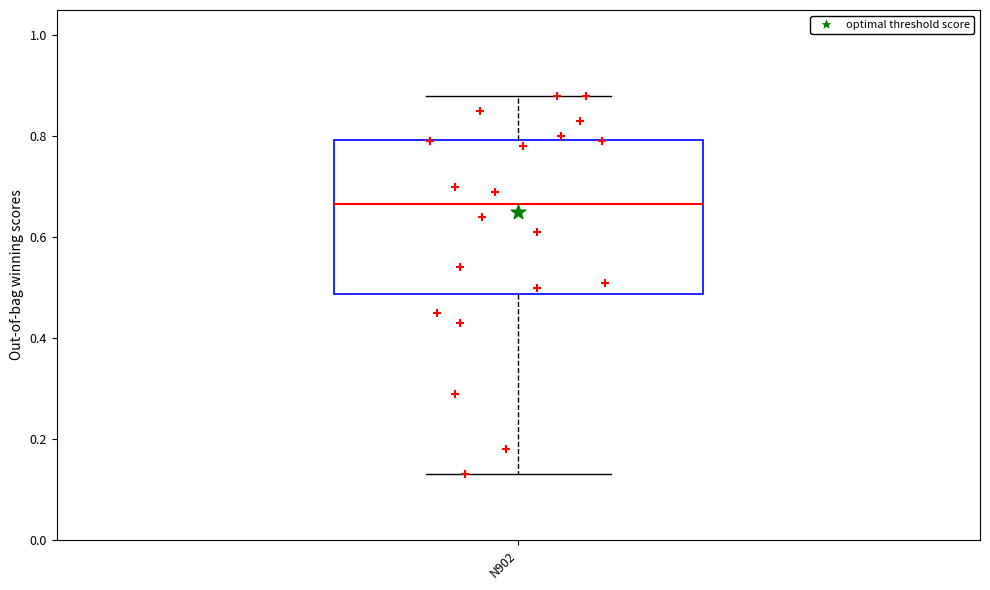

Transcribe this box plot: give where the median line is, the range the box spans, and where the two whiskers end, as read against the y-axis. The values are not printed on the chart, so give them approximately, as read against the axis.

median 0.66, box 0.48 to 0.80, whiskers 0.14 to 0.88